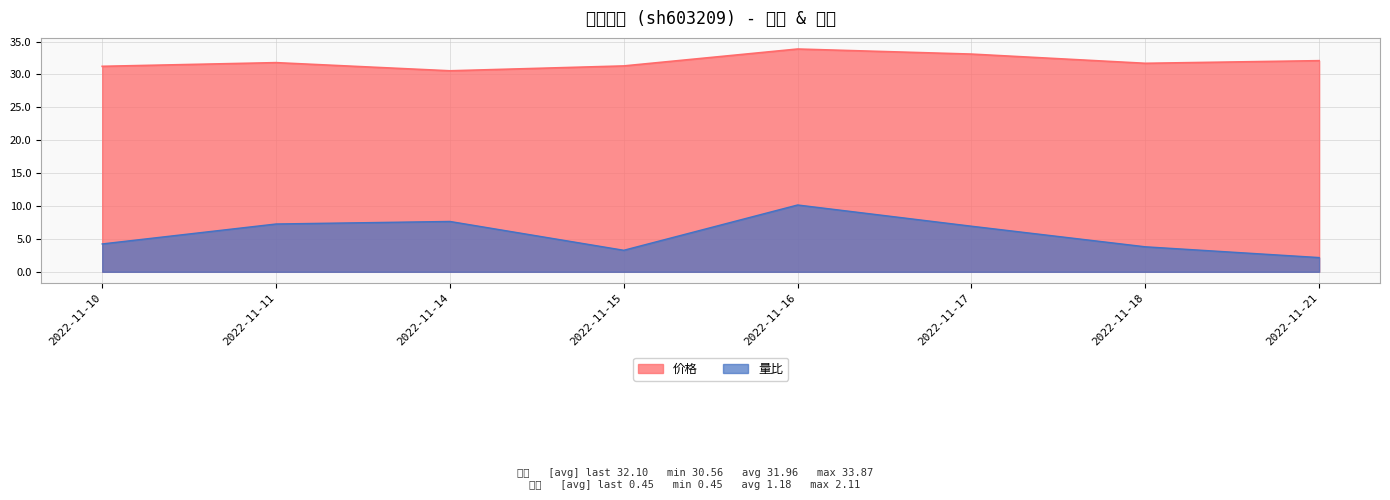

What is the minimum value shown in the chart?

2.2